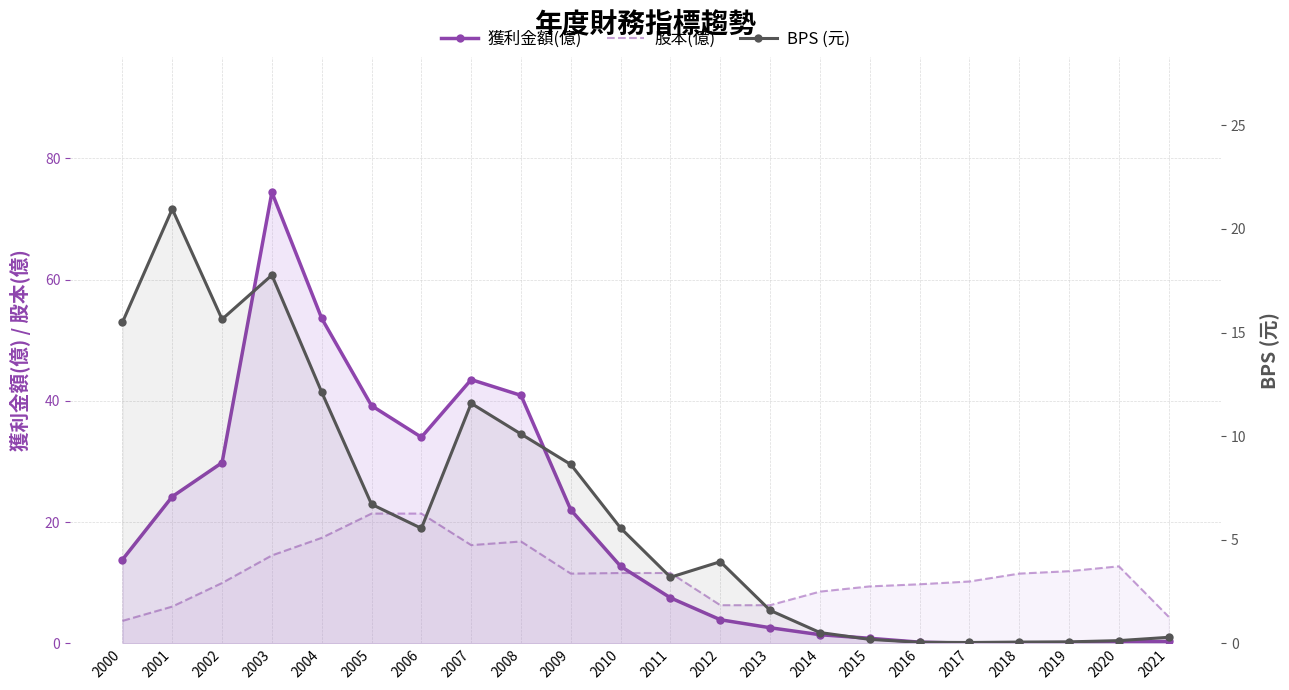

What is the minimum value for 股本(億)?

3.7